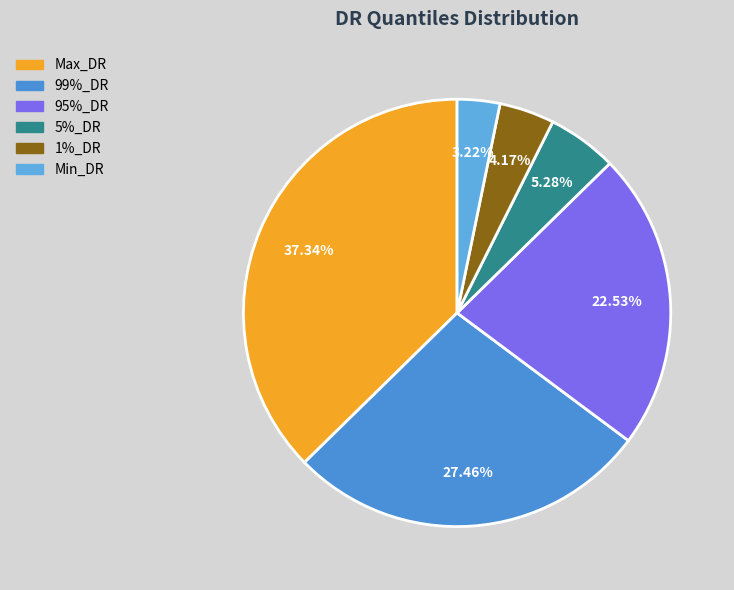

Which has a higher value, 5%_DR or 1%_DR?

5%_DR